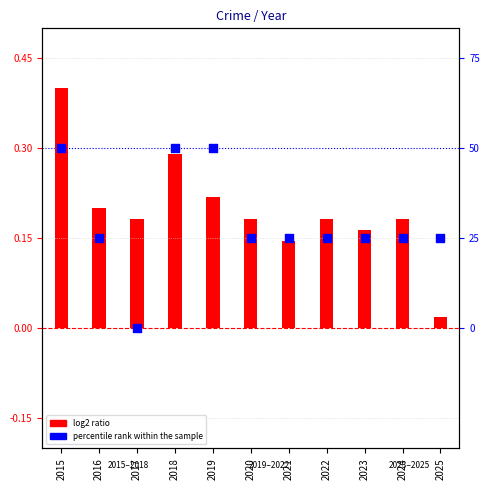

Which series contains the highest Y value?

log2 ratio